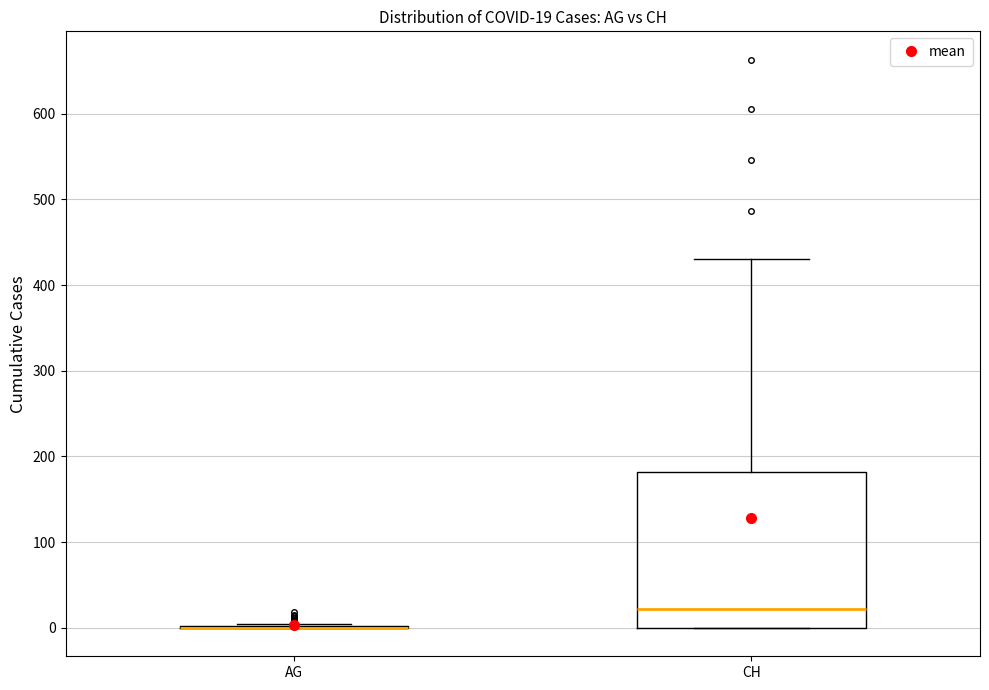

Which box is the tallest, from its lower edge to its upper edge?

CH